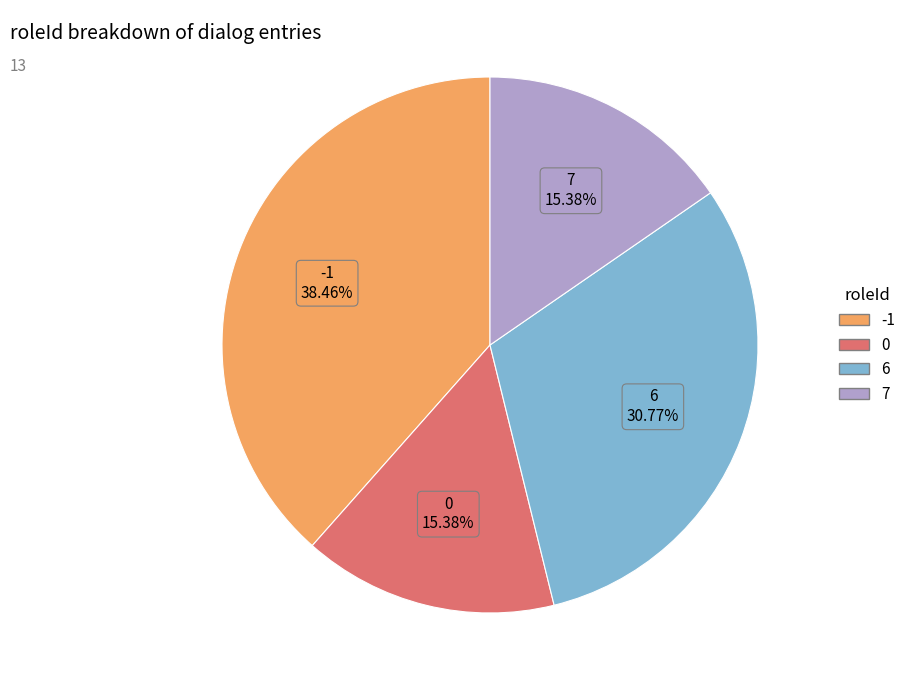

Does -1 represent more than half of the total?

No